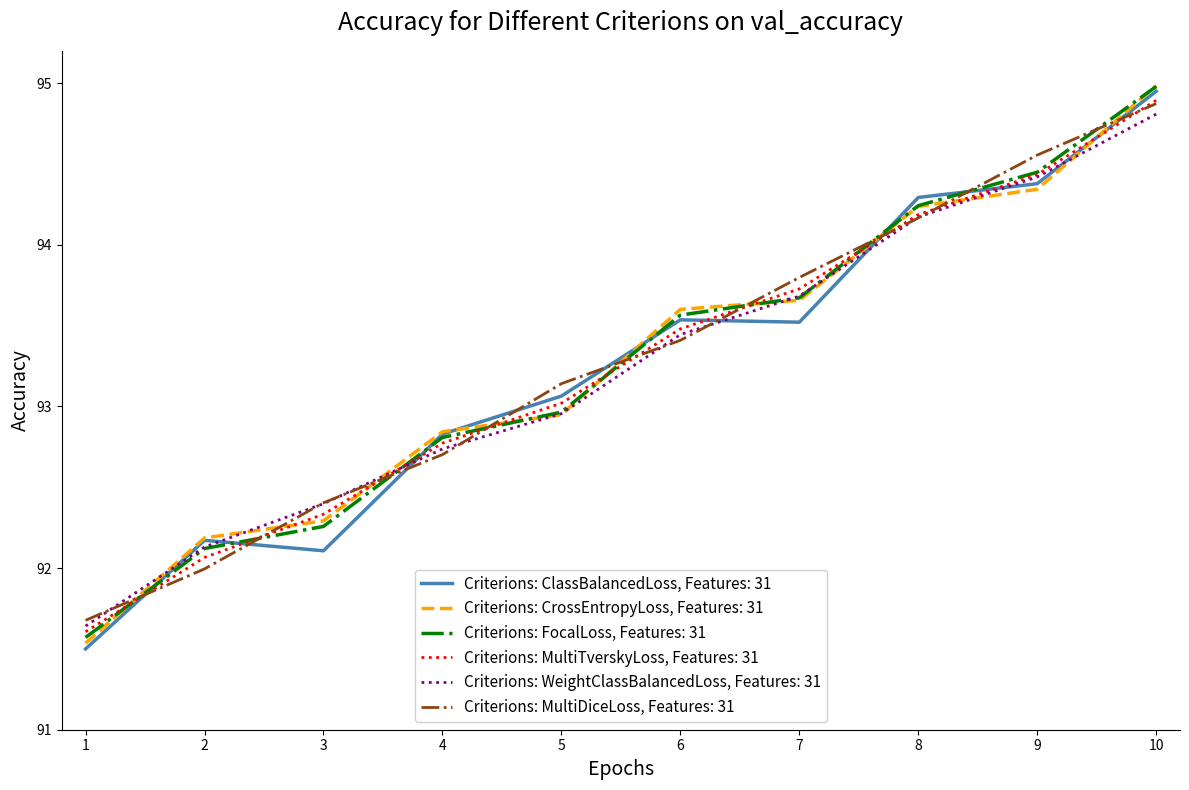

Rank the series at 2 from highest to lowest value.

Criterions: CrossEntropyLoss, Features: 31, Criterions: ClassBalancedLoss, Features: 31, Criterions: WeightClassBalancedLoss, Features: 31, Criterions: FocalLoss, Features: 31, Criterions: MultiTverskyLoss, Features: 31, Criterions: MultiDiceLoss, Features: 31